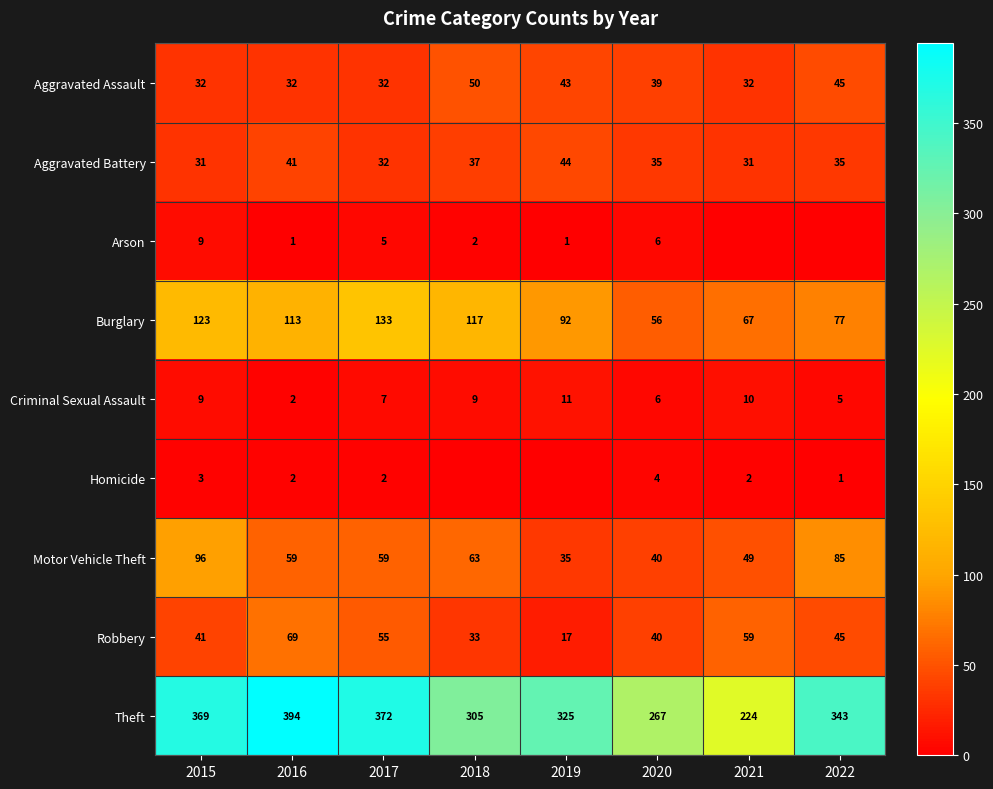

Rank the categories by Theft value from highest to lowest.

2016, 2017, 2015, 2022, 2019, 2018, 2020, 2021